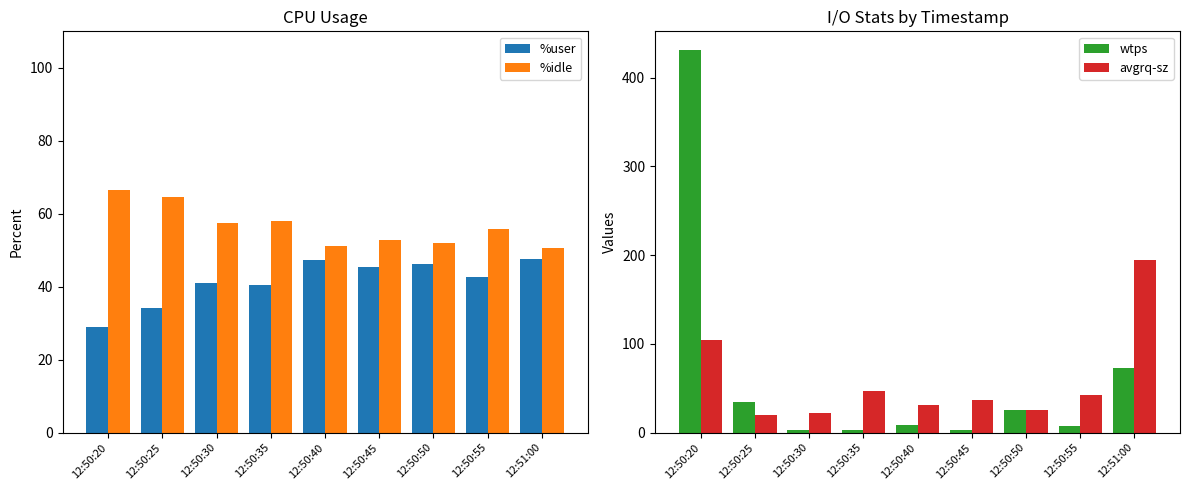

What is the label of the 7th bar from the left?

12:50:50